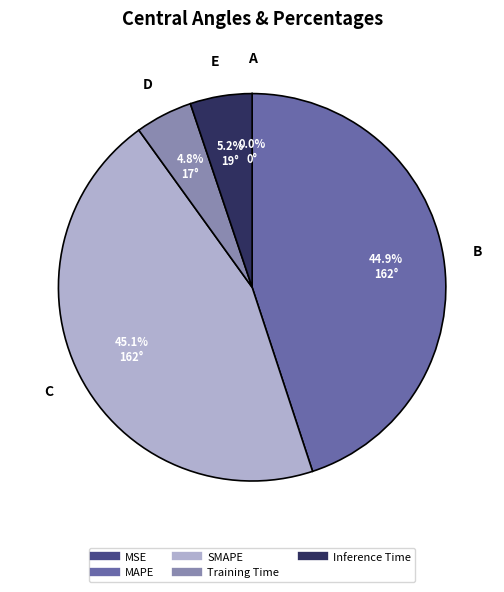

Which has a higher value, Inference Time or SMAPE?

SMAPE